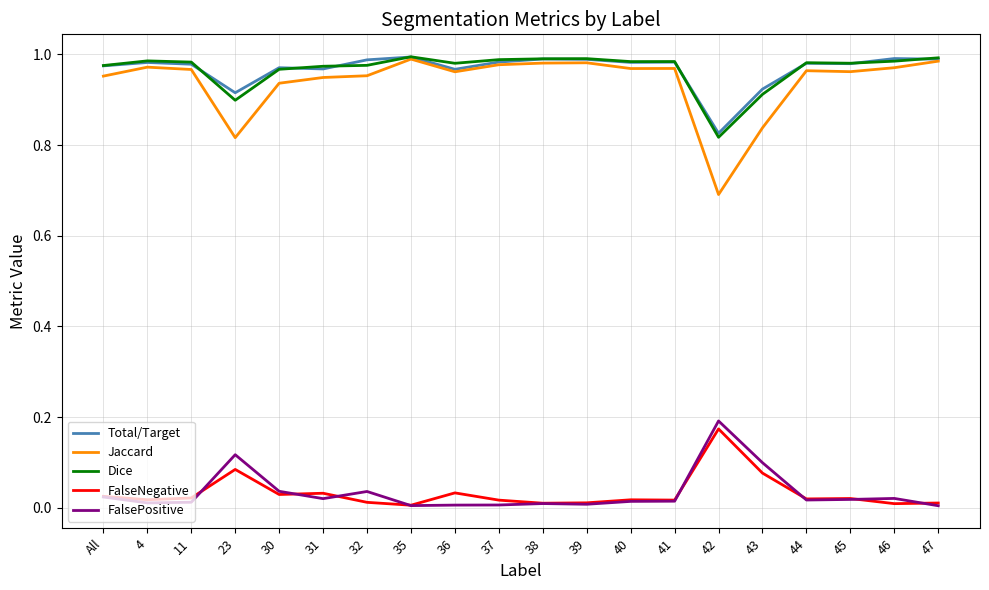

Is the value of FalseNegative at 44 greater than the value of Jaccard at 37?

No